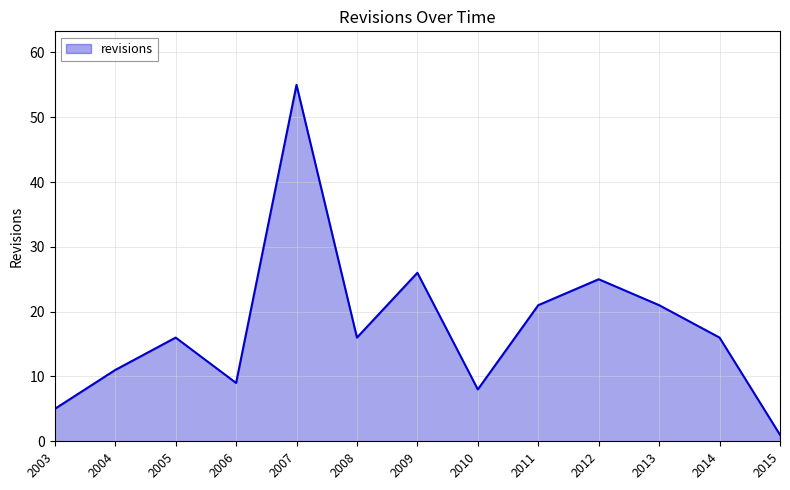

What is the maximum value shown in the chart?

55